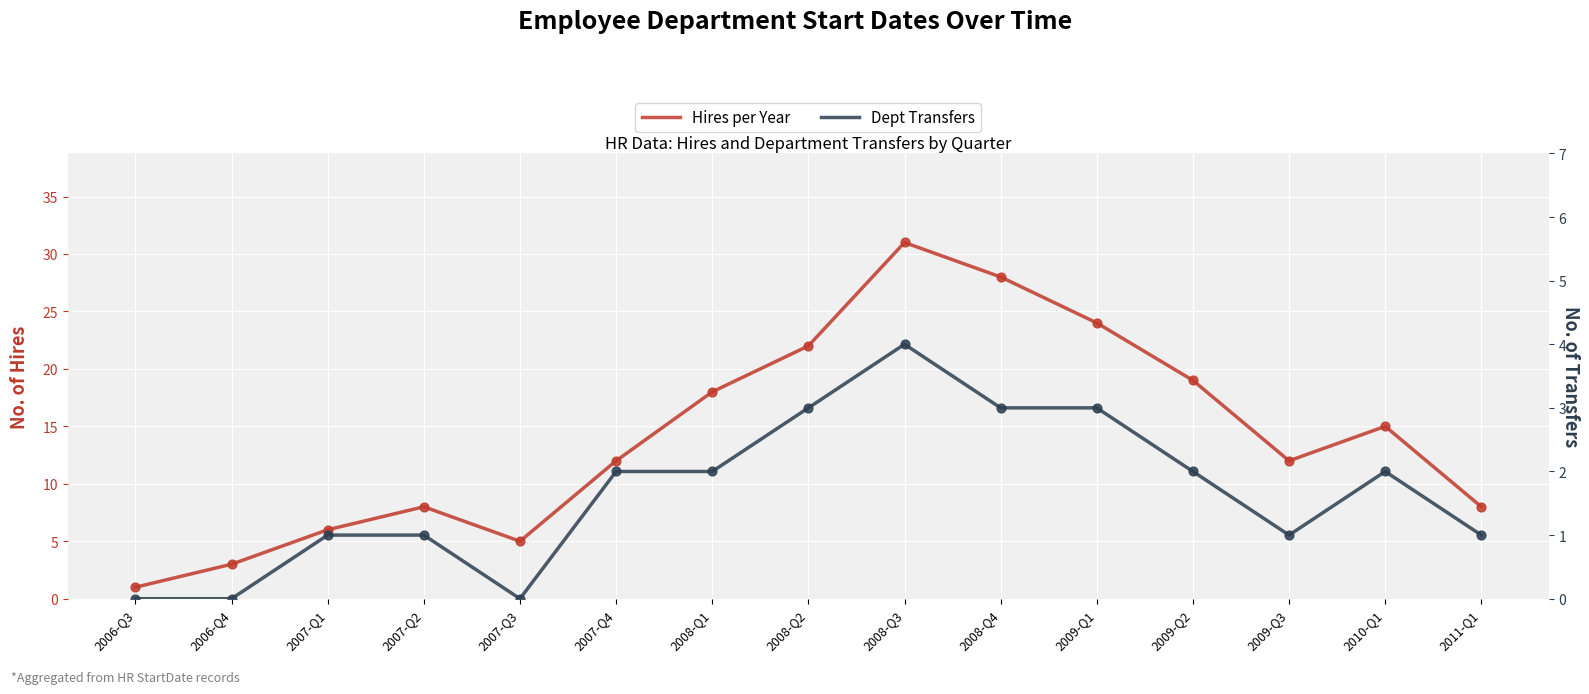

Which series contains the lowest Y value?

Dept Transfers